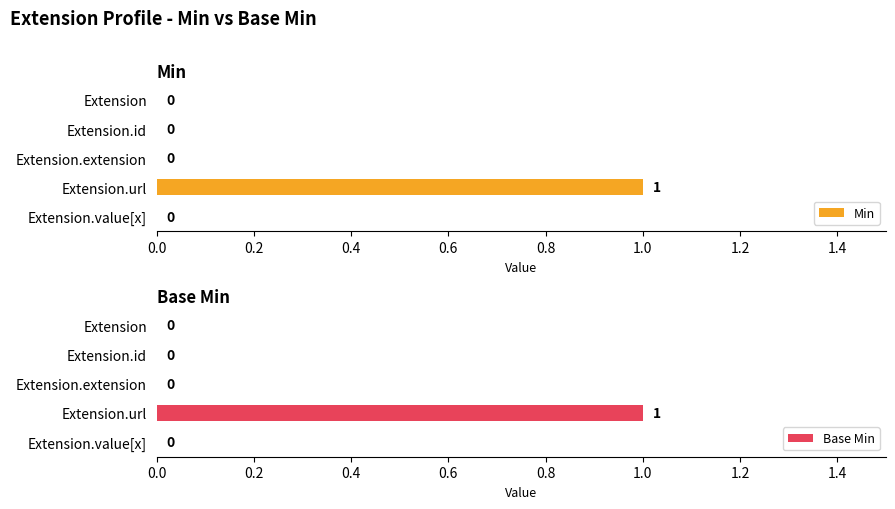

What is the difference between the maximum and minimum values in the Base Min series?

1